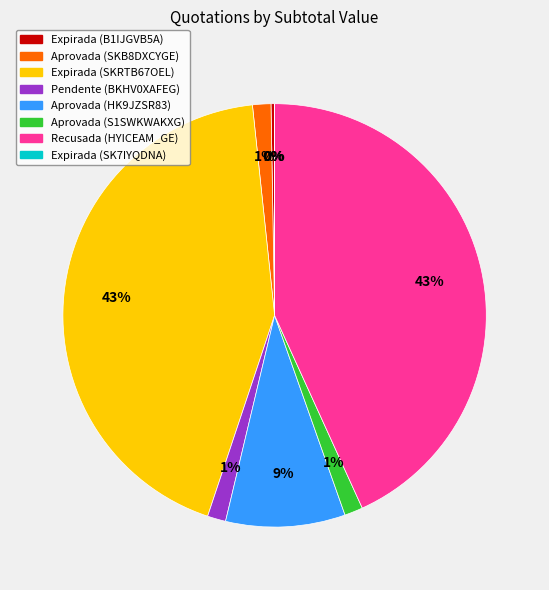

What percentage is the Aprovada (S1SWKWAKXG) slice, to the nearest percent?

1%